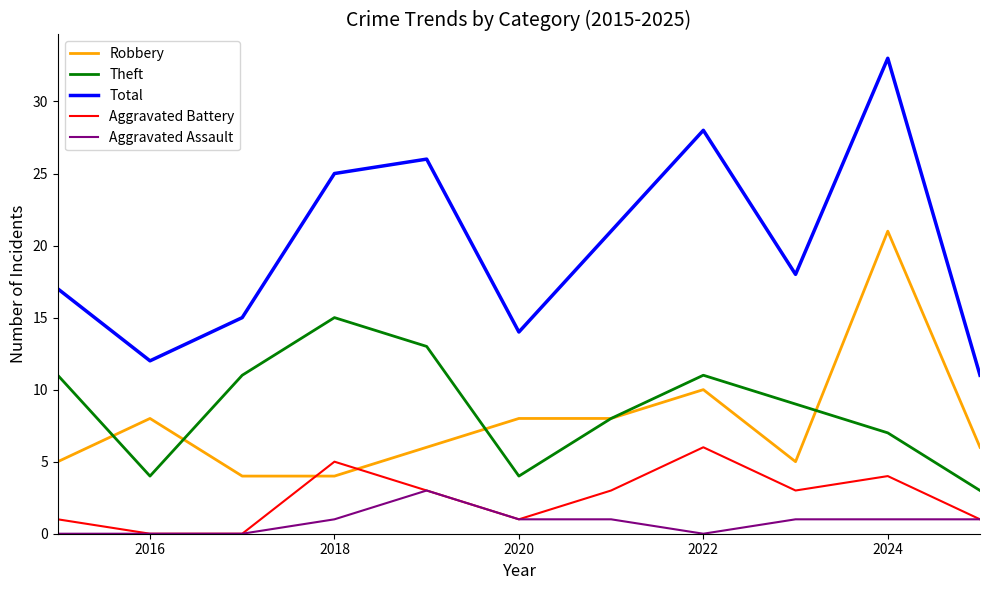

Which series has the largest range (max minus min)?

Total